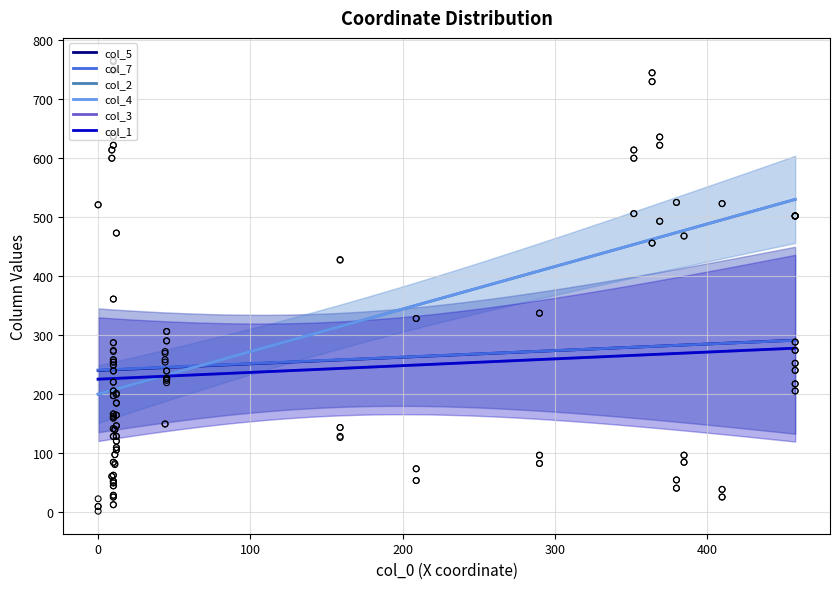

What is the highest value of the col_4 series?

530.1